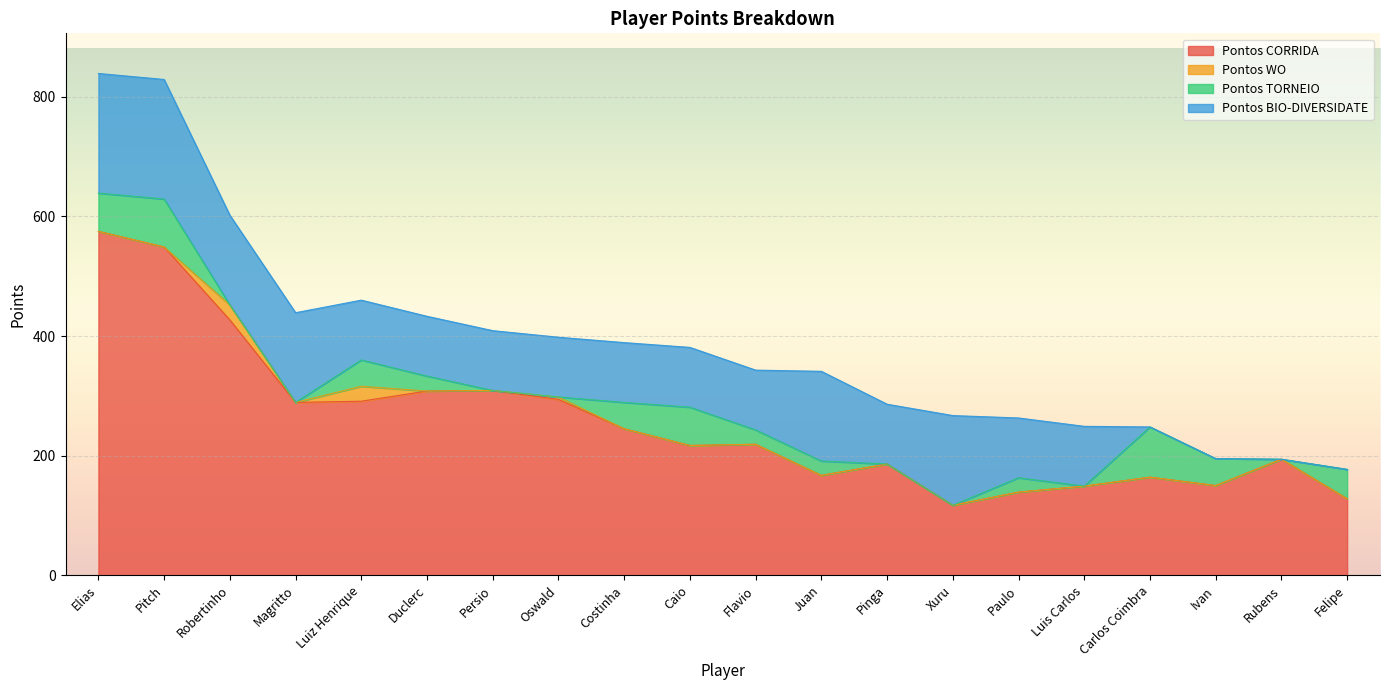

Is it true that Pontos CORRIDA equals 150 at Ivan?

True